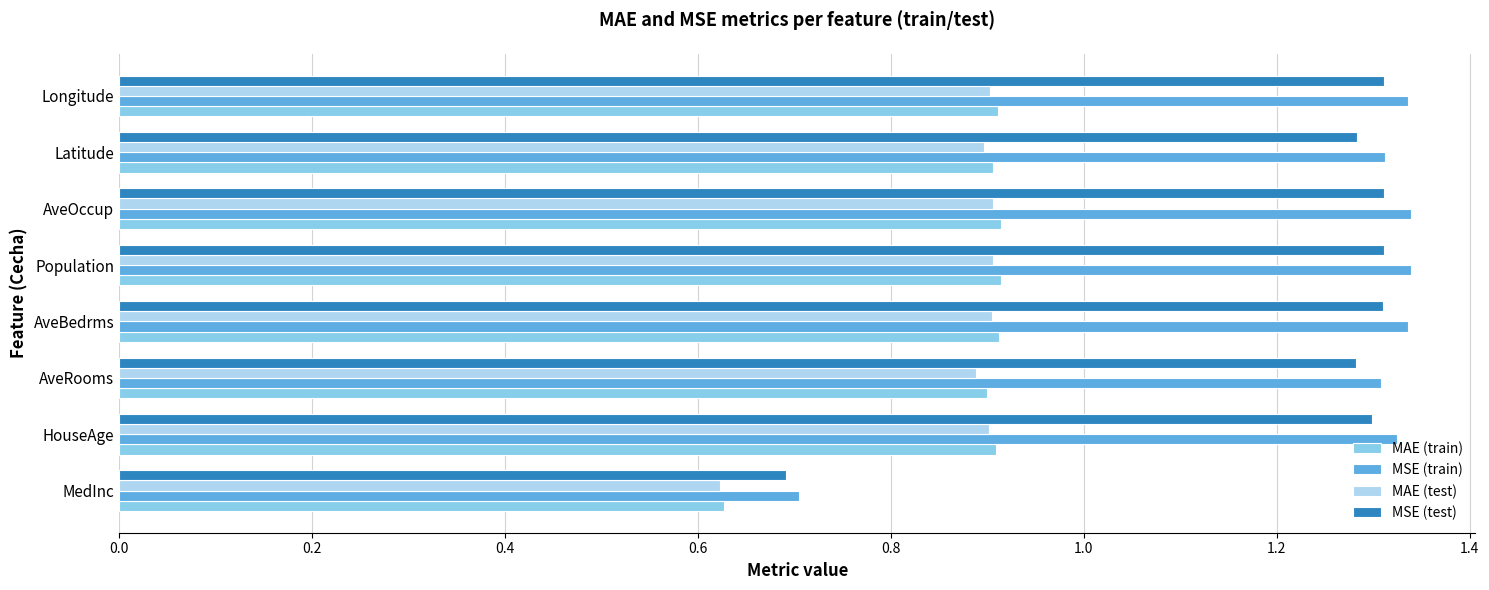

The value of MAE (train) at HouseAge is 0.9. True or false?

True